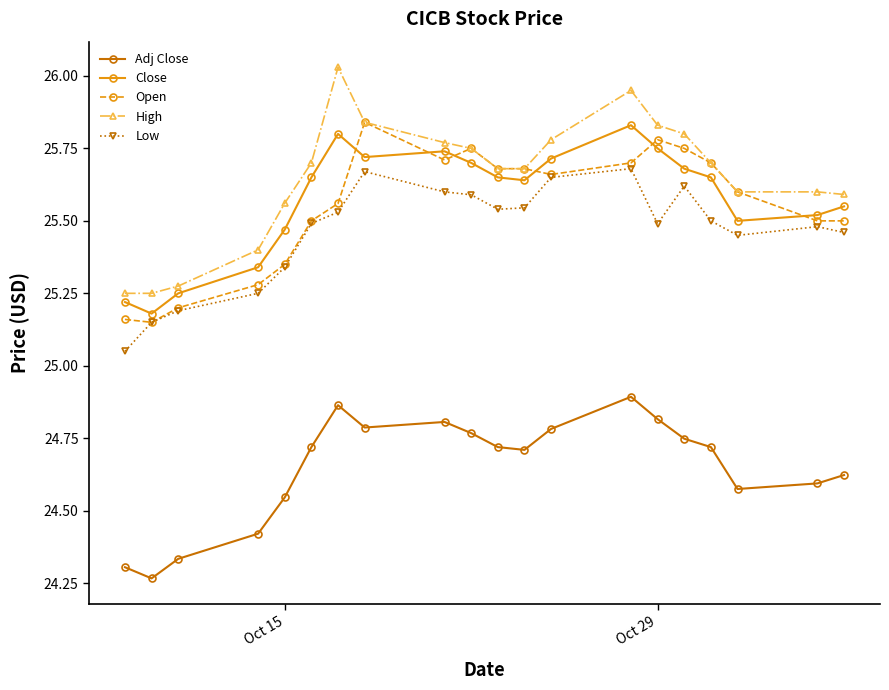

Which series has the largest range (max minus min)?

High